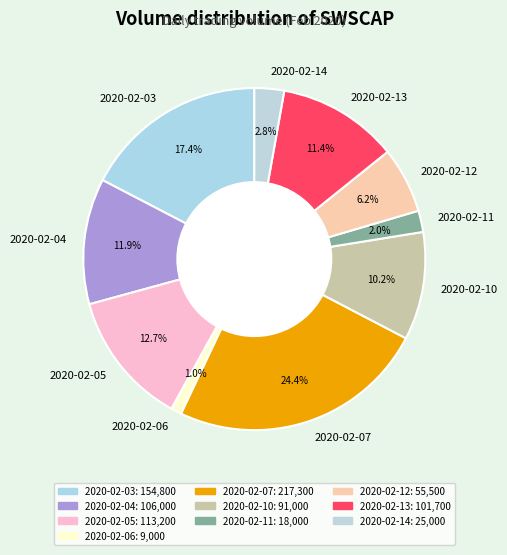

Which category has the biggest portion of the pie?

2020-02-07